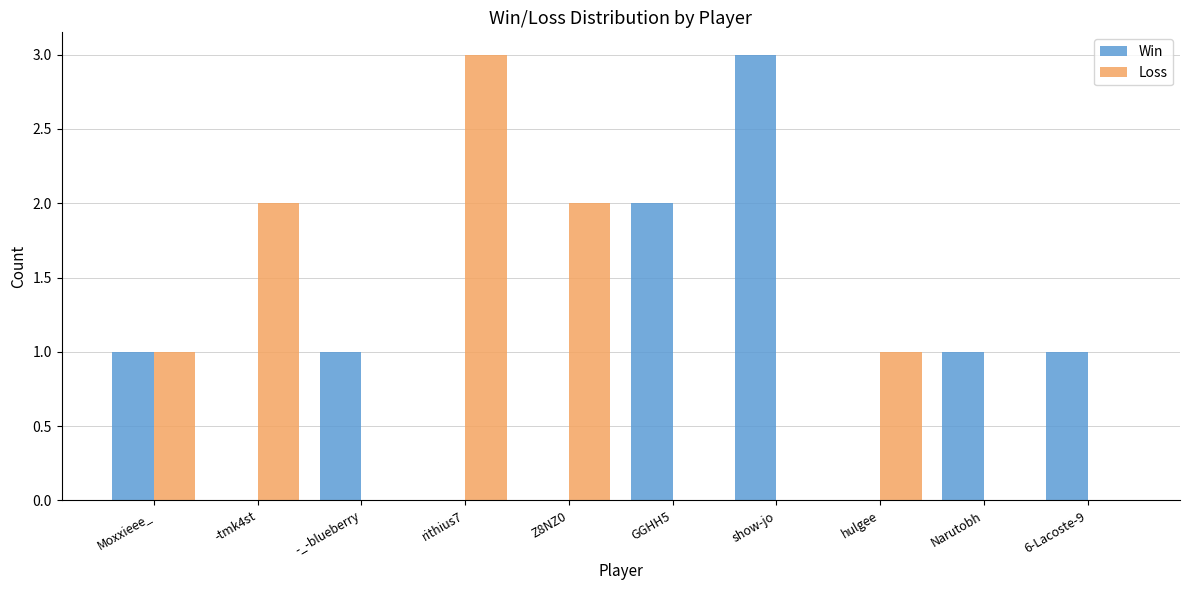

Is it true that Loss equals 3 at rithius7?

True